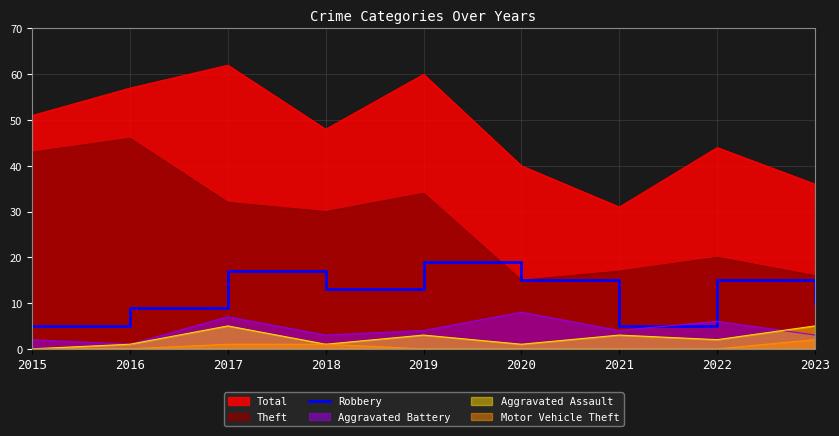

Is it true that Aggravated Assault equals 1 at 2018?

True